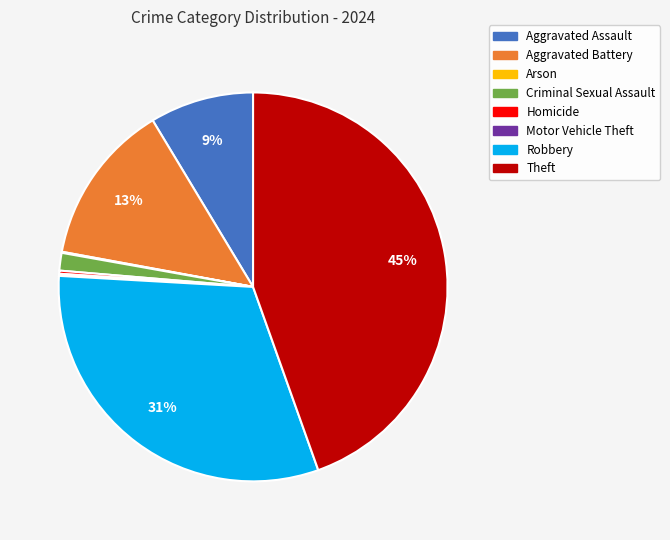

Is there a majority slice in this chart?

No